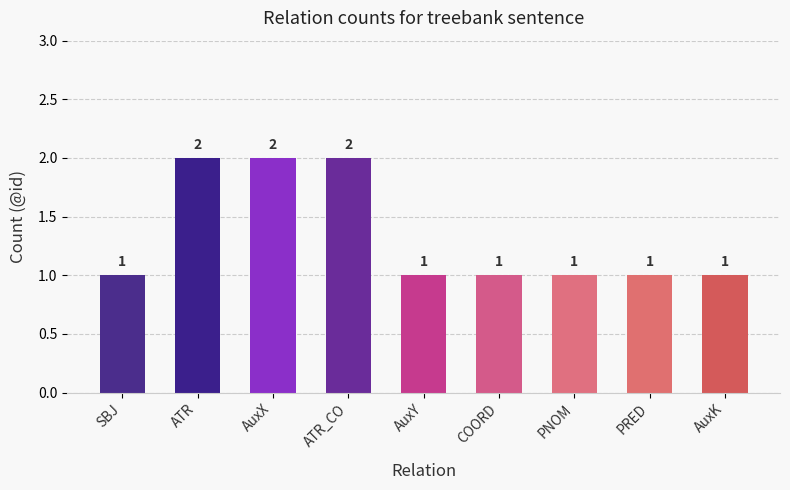

What value does the data have at ATR?

2